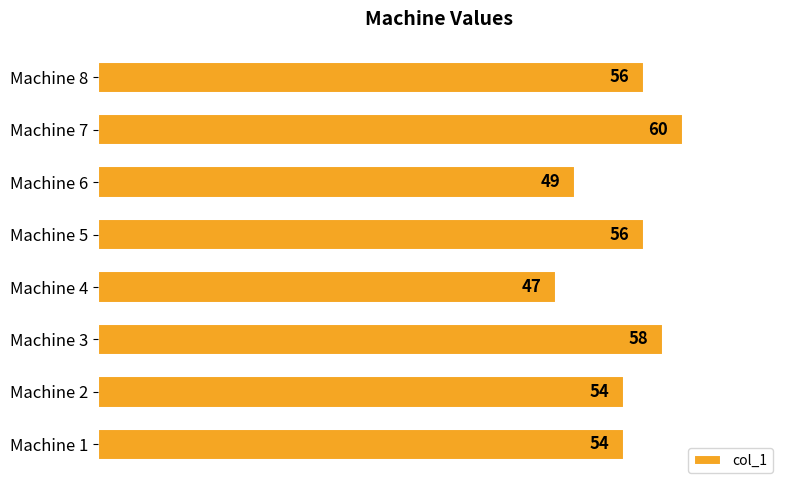

What is the greatest value displayed?

60